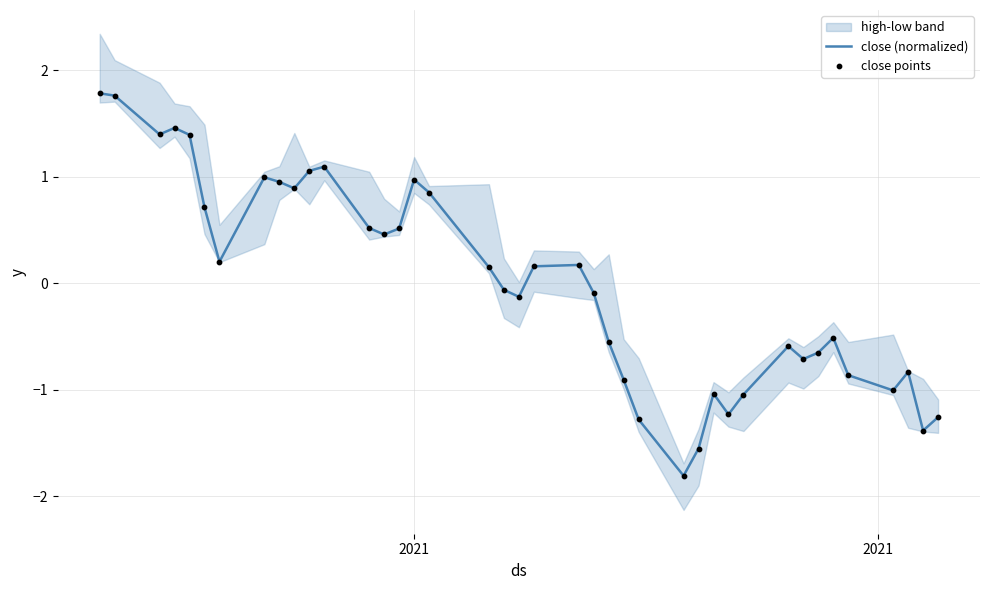

Which series has the largest total across all categories?

close (normalized)